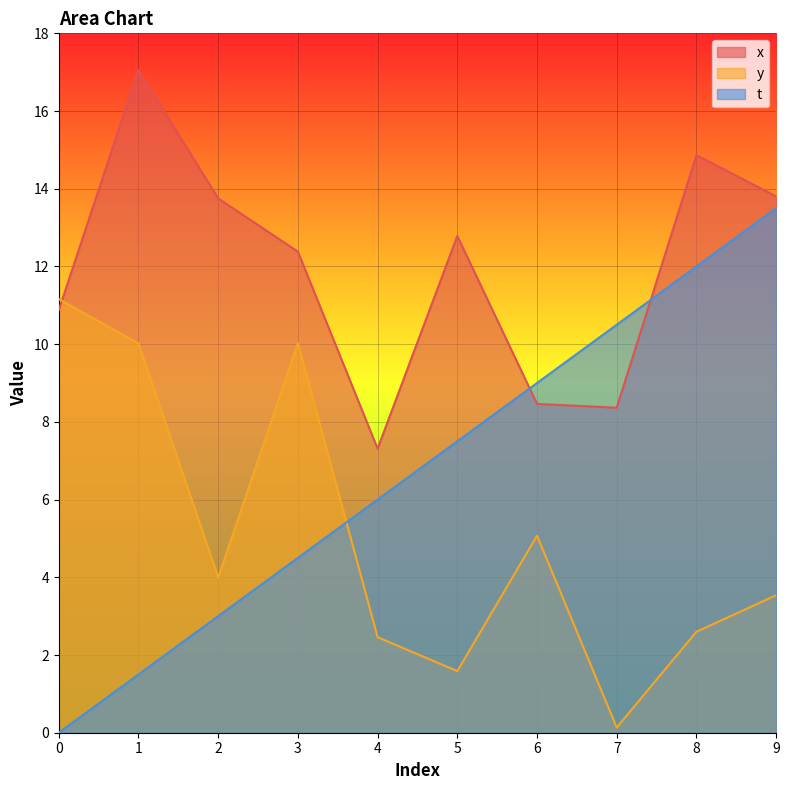

How many distinct data groups are displayed?

3